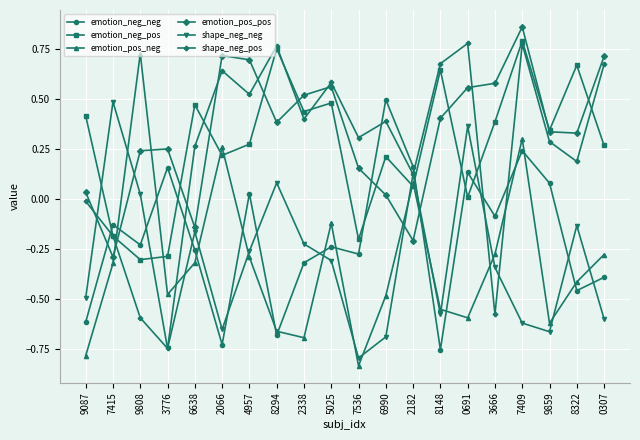

The emotion_pos_neg series shows -0.2 at 9859. True or false?

False